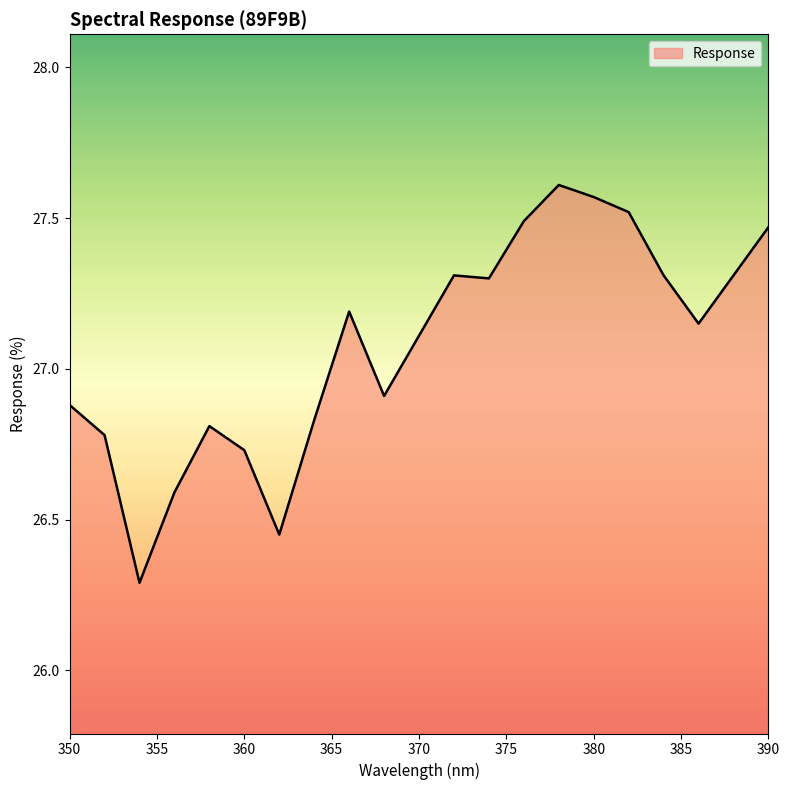

What is the difference between the maximum and minimum values?

1.3